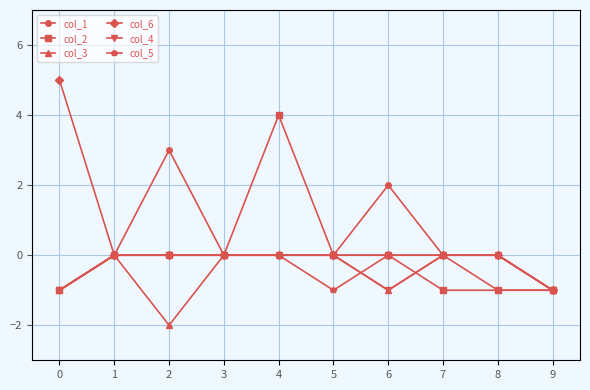

Which series has the largest range (max minus min)?

col_6